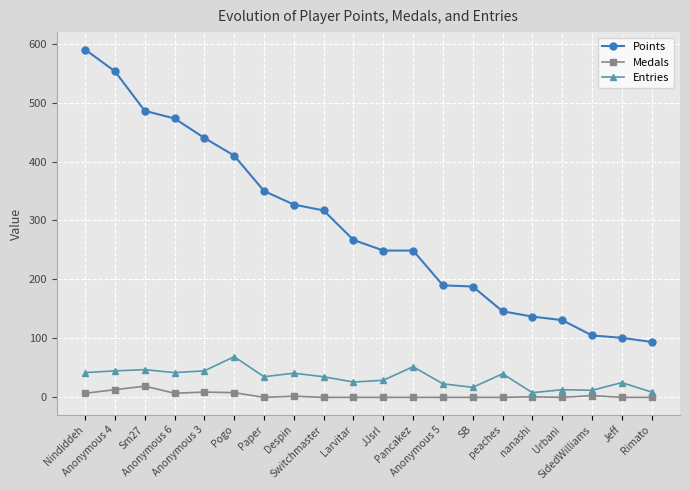

Which series has the largest range (max minus min)?

Points